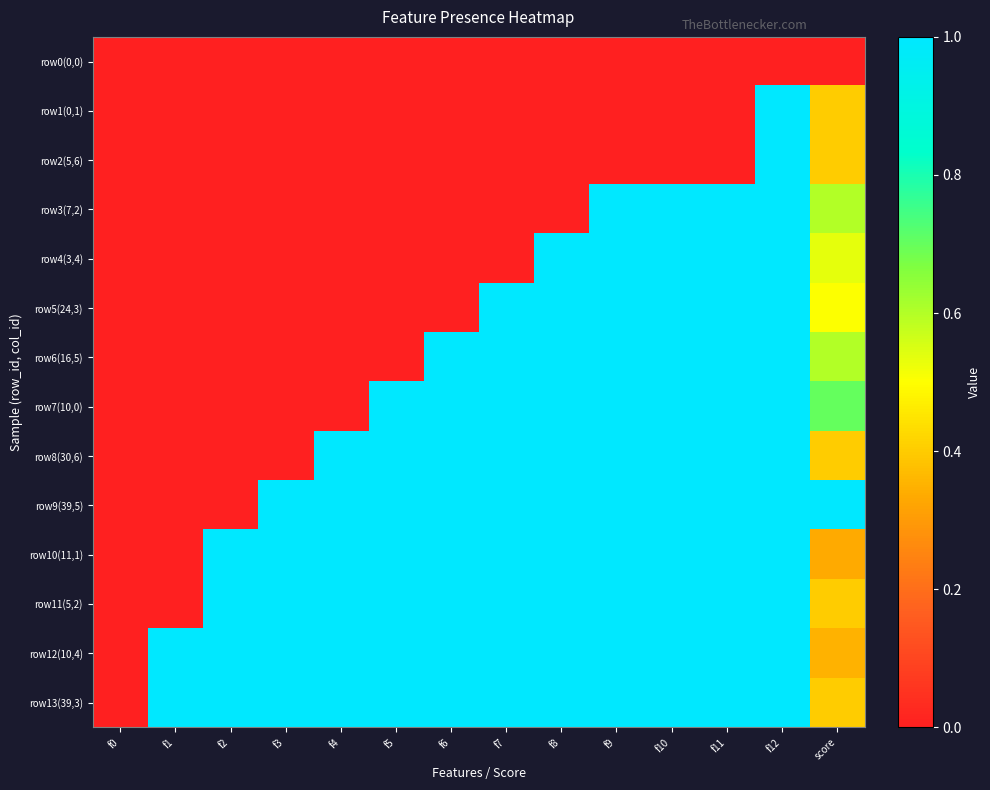

At which category does the chart reach its peak across all series?

score